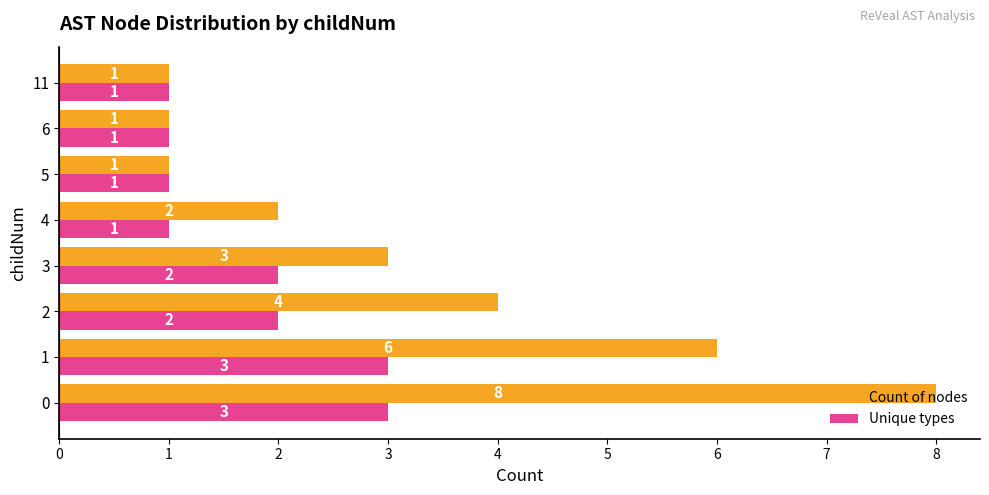

List the series in order of their peak value, highest first.

Count of nodes, Unique types